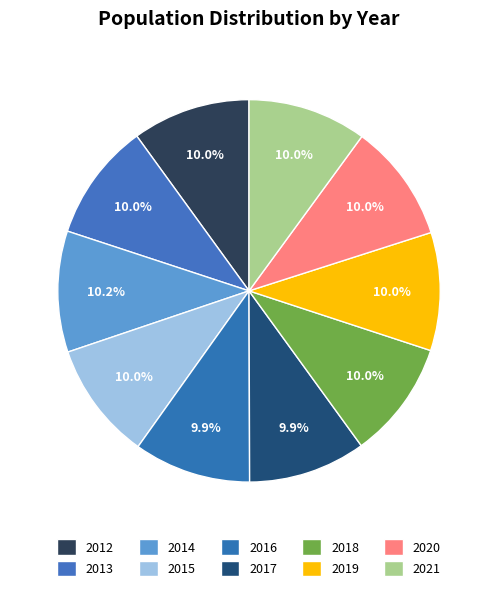

Is there a majority slice in this chart?

No